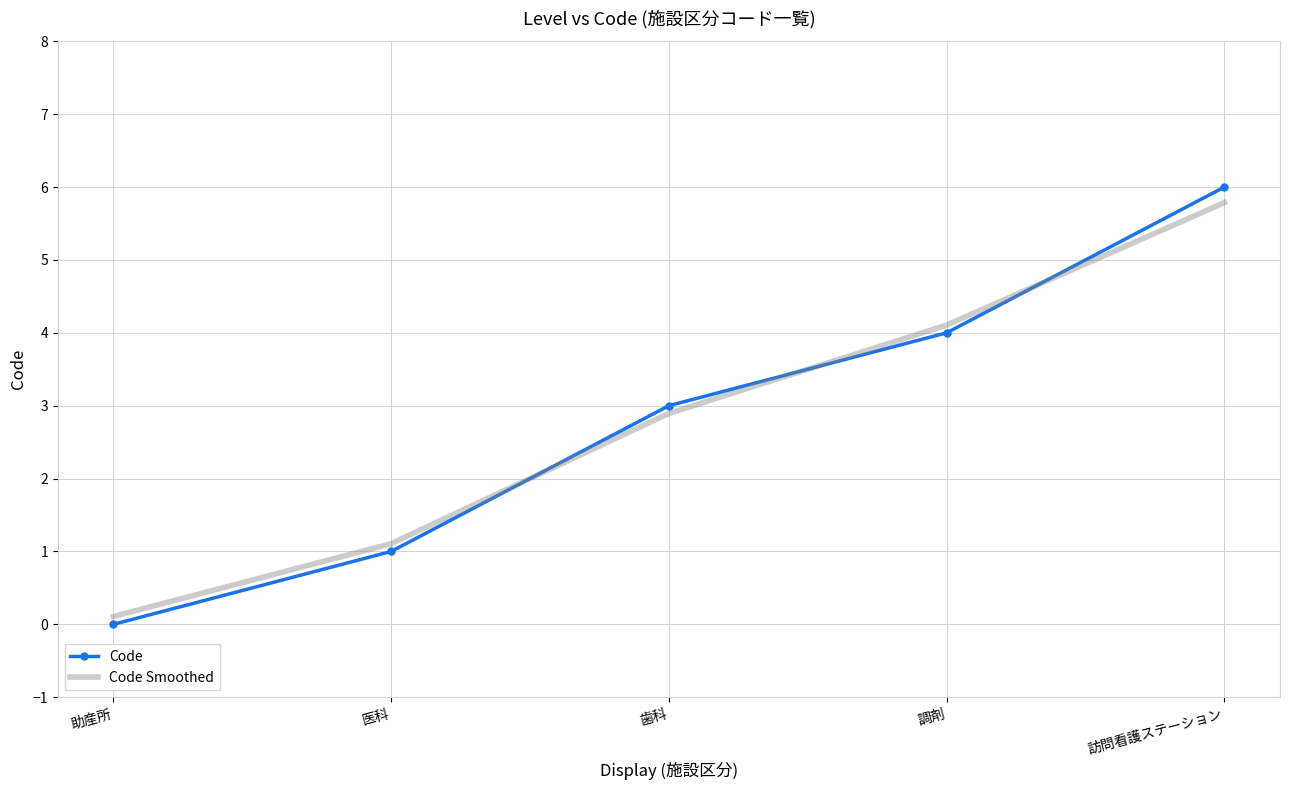

Which label corresponds to the smallest value in the chart?

助産所